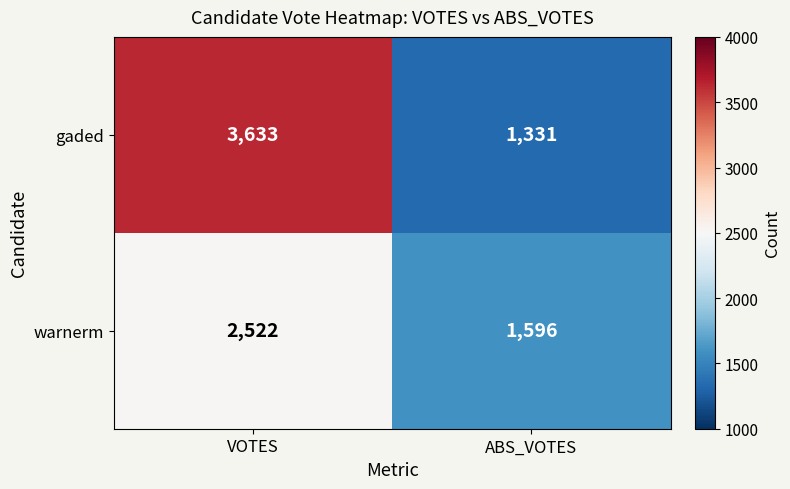

What is the total value across all series at VOTES?

6155